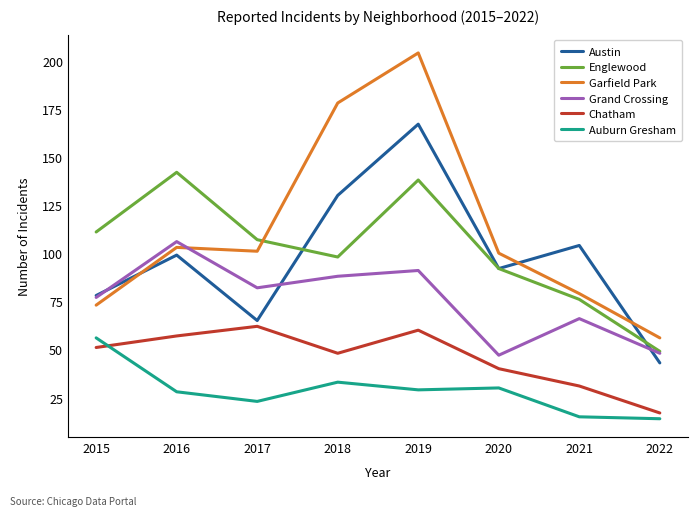

Reading right to left, what are all the values shown in this chart?

Austin: 43	104	92	167	130	65	99	78
Englewood: 49	76	92	138	98	107	142	111
Garfield Park: 56	79	100	204	178	101	103	73
Grand Crossing: 48	66	47	91	88	82	106	77
Chatham: 17	31	40	60	48	62	57	51
Auburn Gresham: 14	15	30	29	33	23	28	56